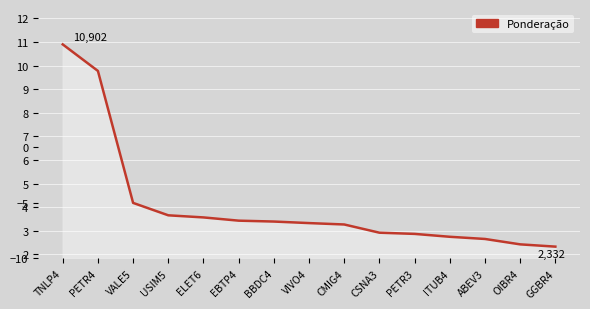

What is the maximum value shown in the chart?

10.9